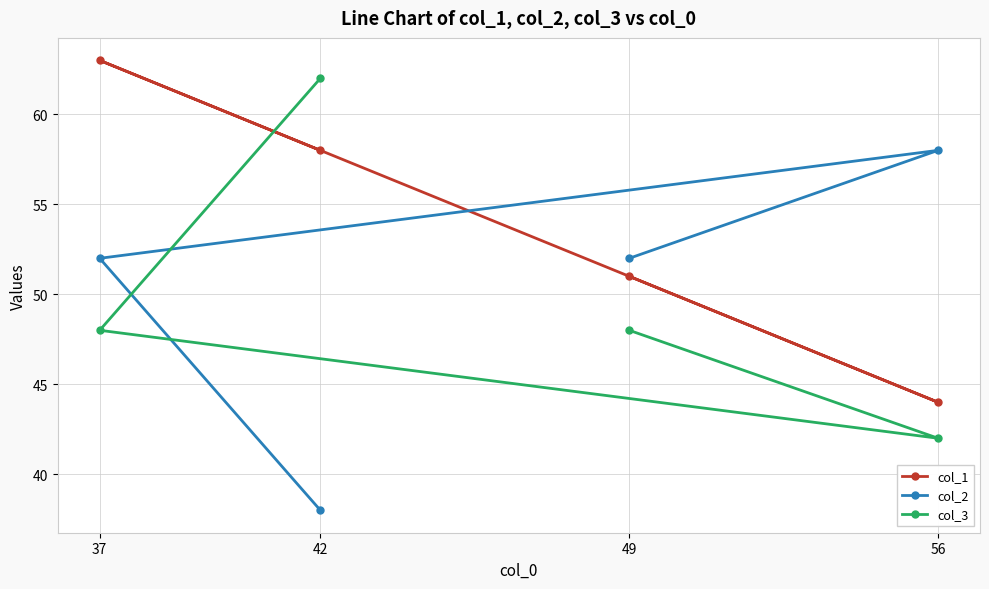

What is the value of the col_3 point at the 2nd from the left?

62